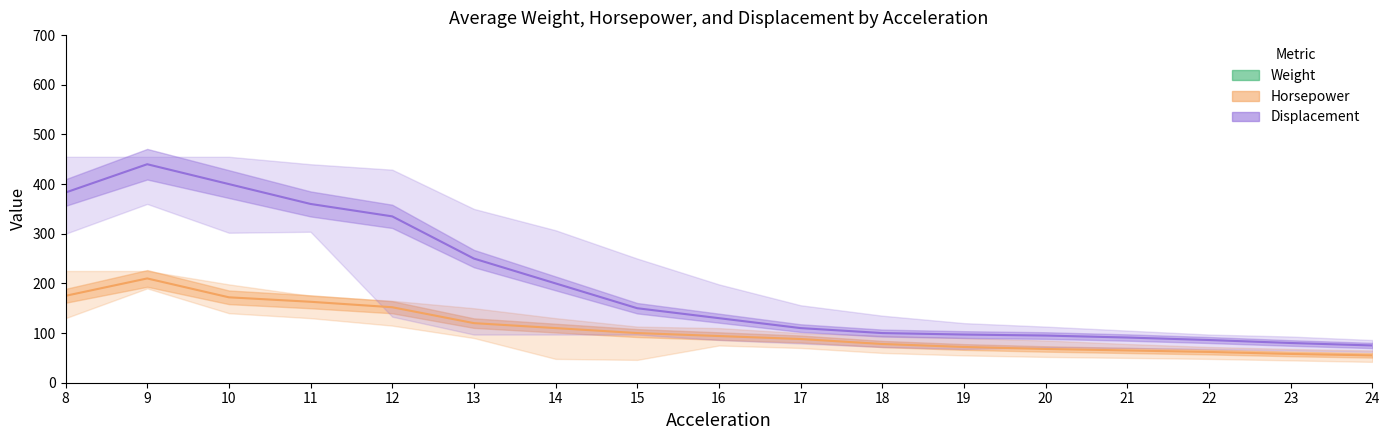

At which category does Weight reach its first local peak?

9